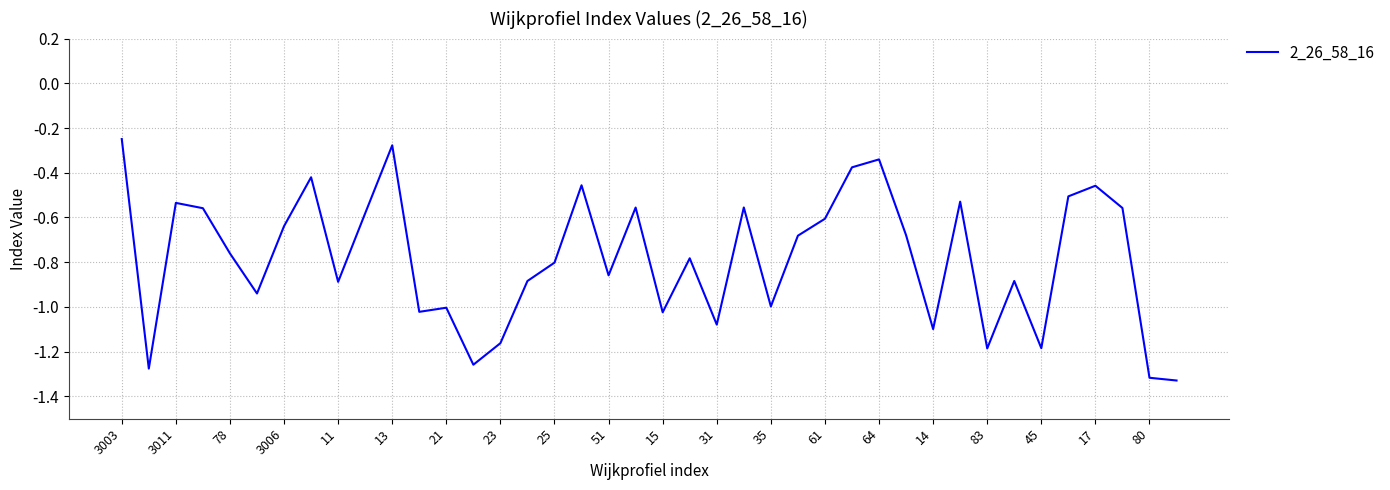

What is the difference between the maximum and minimum values?

1.1